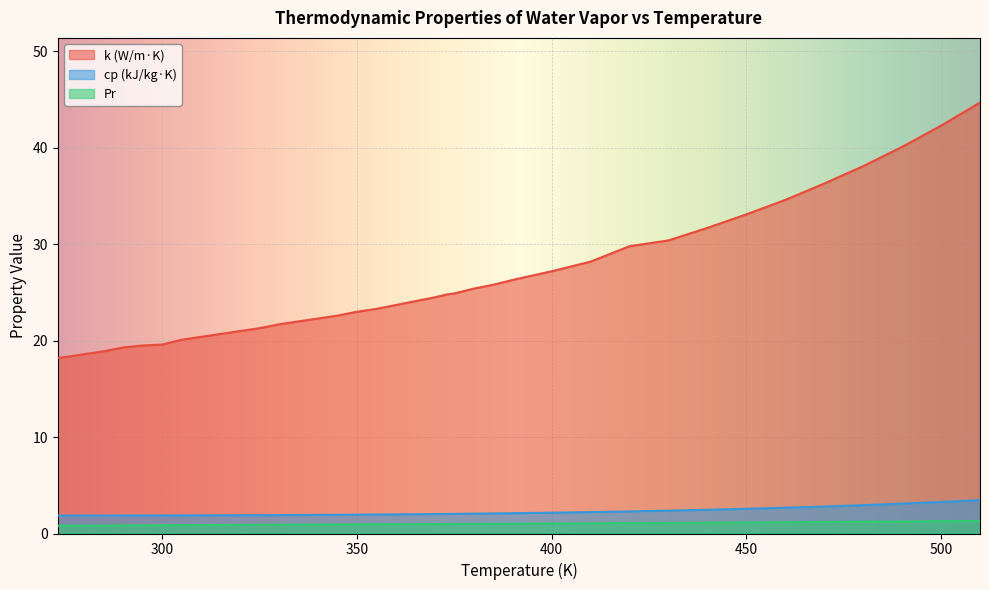

Reading left to right, what are all the values shown in this chart?

k (W/m·K): 273.15=18.2	275=18.3	280=18.6	285=18.9	290=19.3	295=19.5	300=19.6	305=20.1	310=20.4	315=20.7	320=21.0	325=21.3	330=21.7	335=22.0	340=22.3	345=22.6	350=23.0	355=23.3	360=23.7	365=24.1	370=24.5	373.15=24.8	375=24.9	380=25.4	385=25.8	390=26.3	400=27.2	410=28.2	420=29.8	430=30.4	440=31.7	450=33.1	460=34.6	470=36.3	480=38.1	490=40.1	500=42.3	510=44.7
cp (kJ/kg·K): 273.15=1.9	275=1.9	280=1.9	285=1.9	290=1.9	295=1.9	300=1.9	305=1.9	310=1.9	315=1.9	320=1.9	325=1.9	330=1.9	335=1.9	340=1.9	345=1.9	350=2.0	355=2.0	360=2.0	365=2.0	370=2.0	373.15=2.0	375=2.0	380=2.1	385=2.1	390=2.1	400=2.2	410=2.2	420=2.3	430=2.4	440=2.5	450=2.6	460=2.7	470=2.8	480=2.9	490=3.1	500=3.3	510=3.5
Pr: 273.15=0.8	275=0.8	280=0.8	285=0.8	290=0.8	295=0.8	300=0.9	305=0.9	310=0.9	315=0.9	320=0.9	325=0.9	330=0.9	335=0.9	340=0.9	345=0.9	350=0.9	355=1.0	360=1.0	365=1.0	370=1.0	373.15=1.0	375=1.0	380=1.0	385=1.0	390=1.0	400=1.0	410=1.1	420=1.1	430=1.1	440=1.1	450=1.1	460=1.2	470=1.2	480=1.2	490=1.2	500=1.3	510=1.3